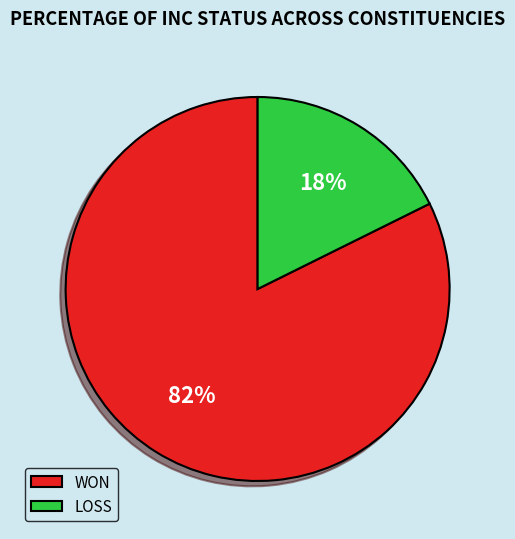

How many slices are in this pie chart?

2